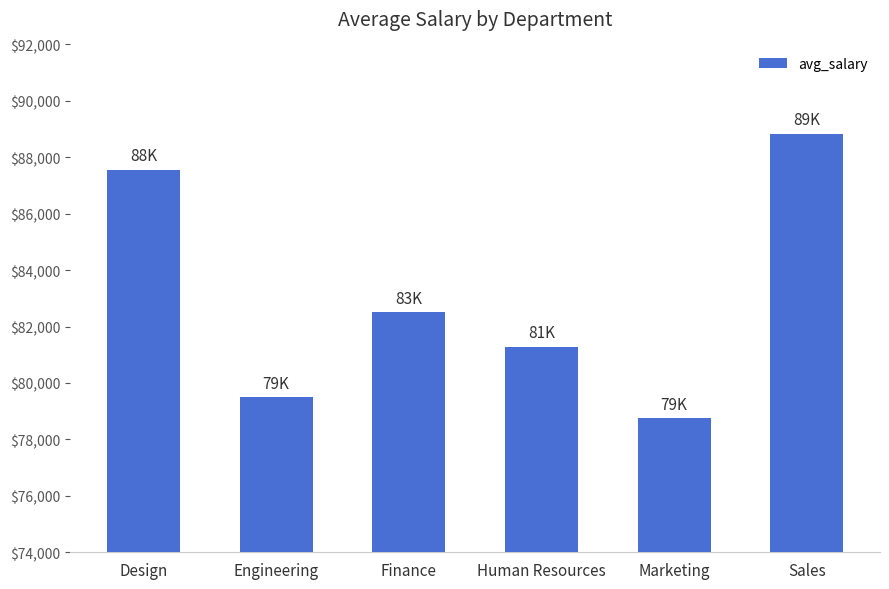

Where does the data first go above 82506?

Design